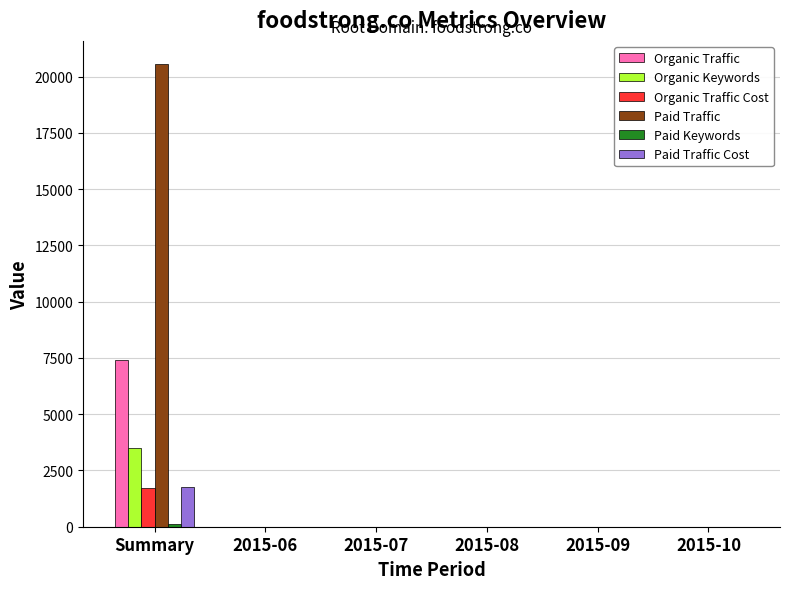

What is the sum of all Paid Traffic values?

20564